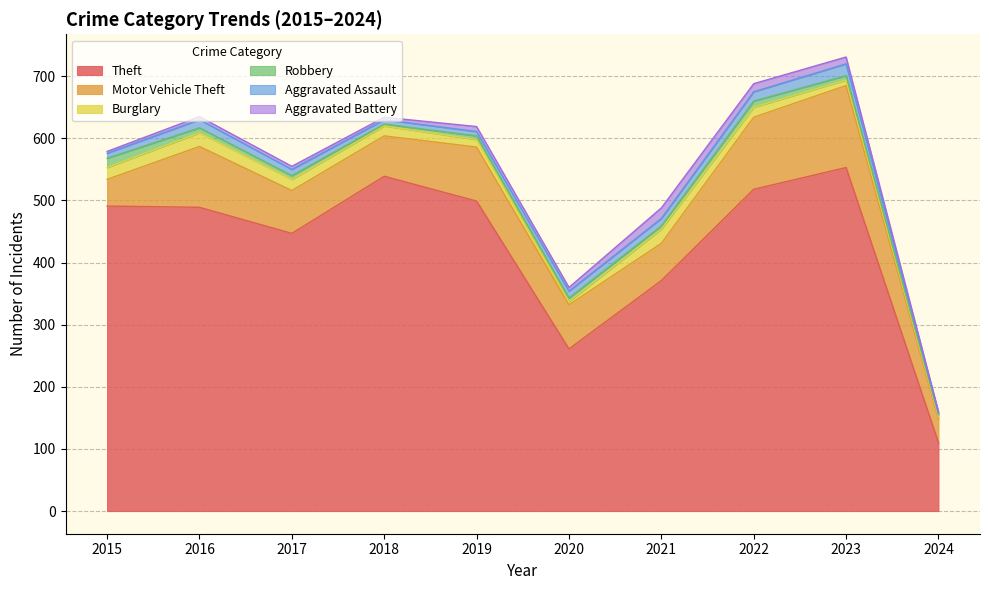

At which category is the sum across all series the highest?

2023